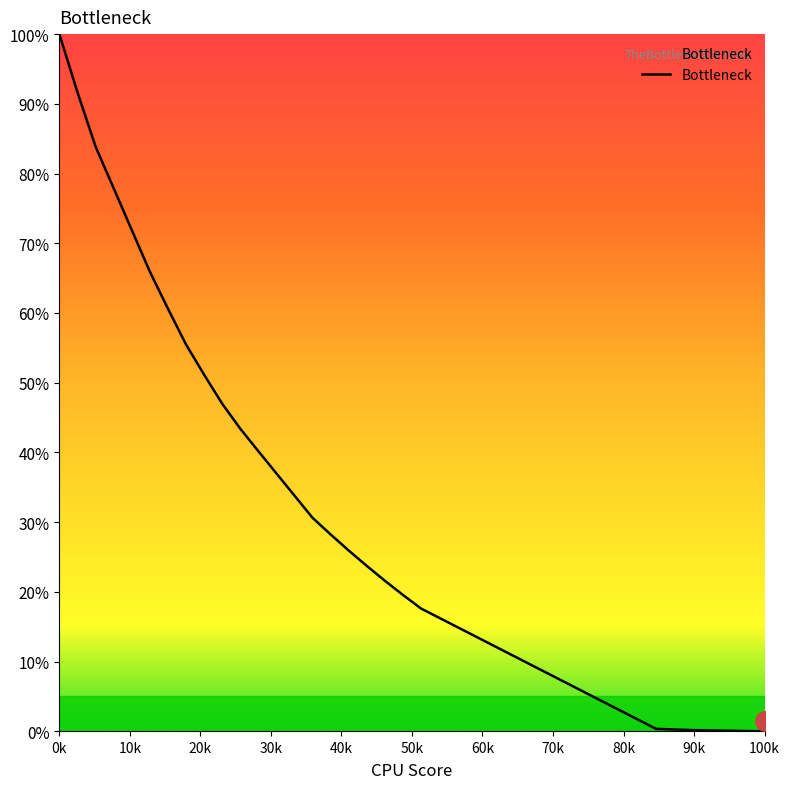

Does the chart have visible grid lines?

No